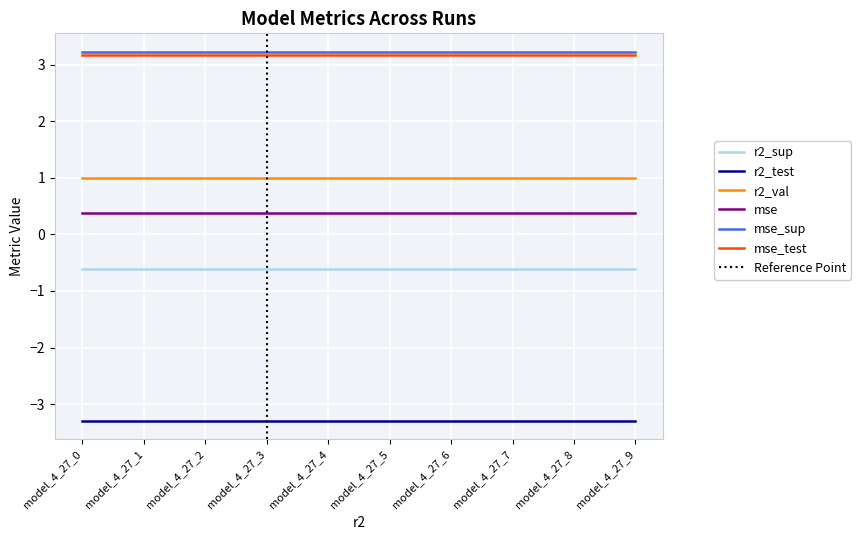

What is the value of the mse_sup point at the 9th from the left?

3.2